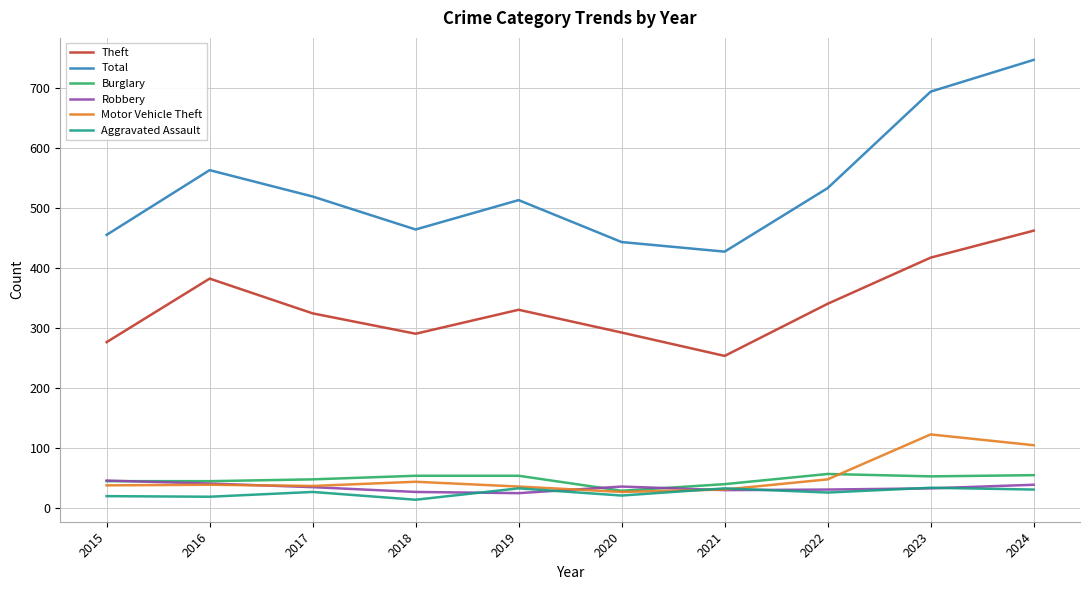

What is the average value of the Theft series?

337